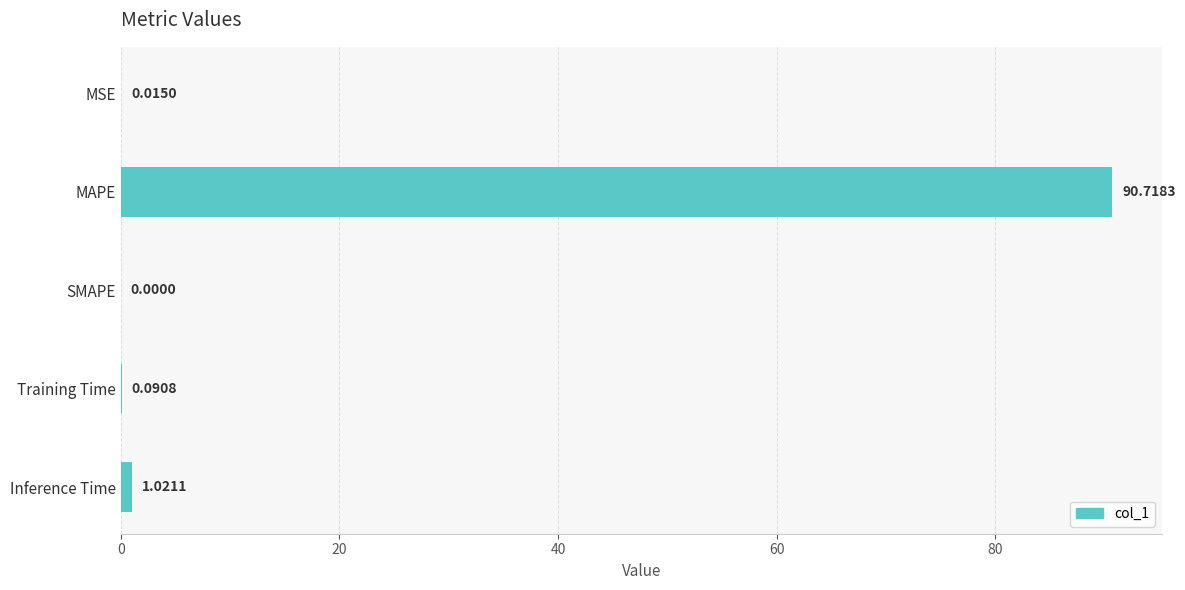

What is the change in value from SMAPE to Inference Time?

+1.0